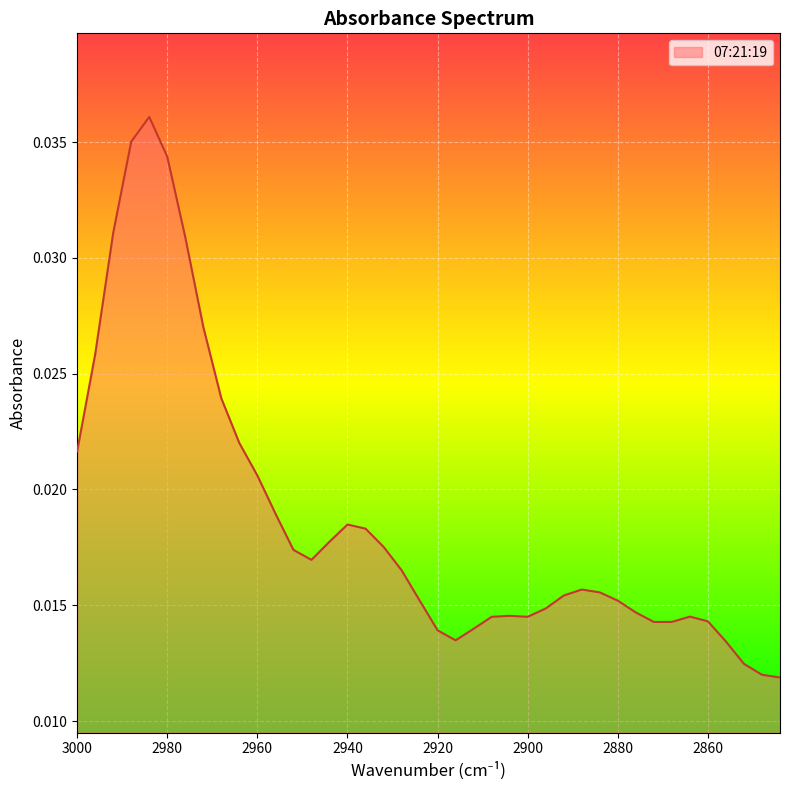

How many lines are shown in the chart?

1